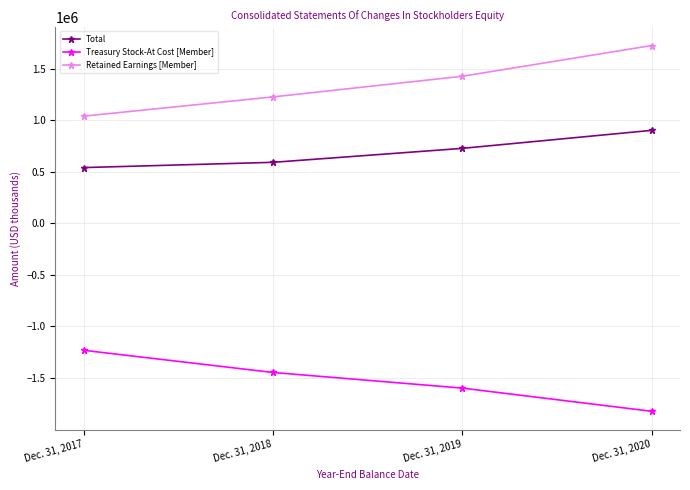

Count the number of categories in the chart.

4